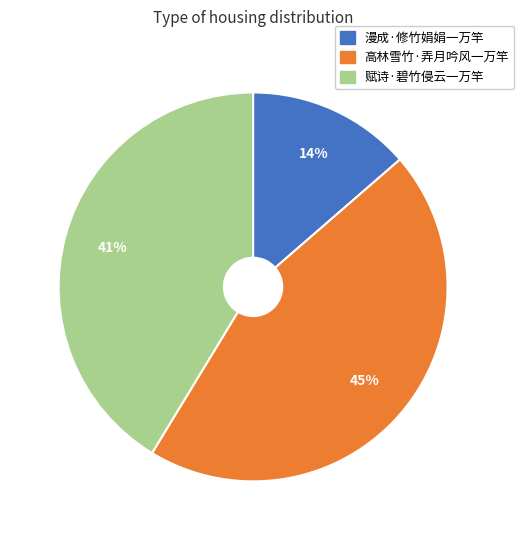

What percentage is the 漫成·修竹娟娟一万竿 slice, to the nearest percent?

14%